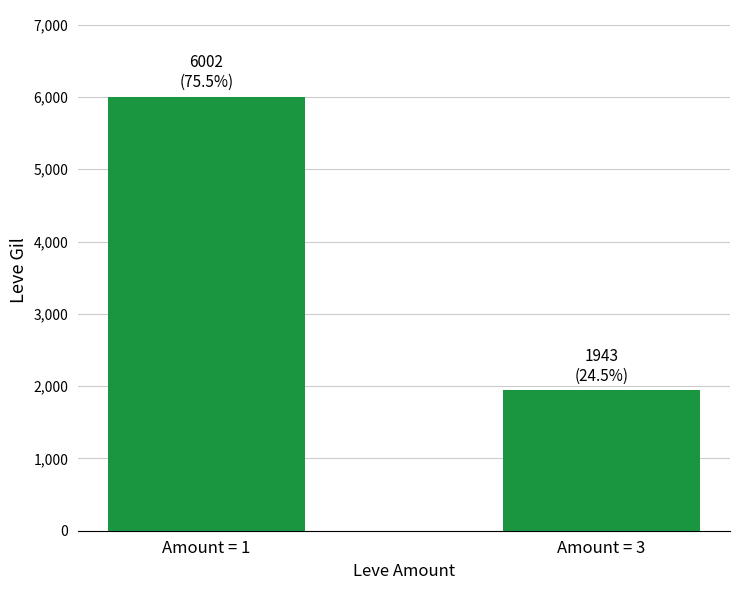

What is the sum of the values at Amount = 3 and Amount = 1?

7945